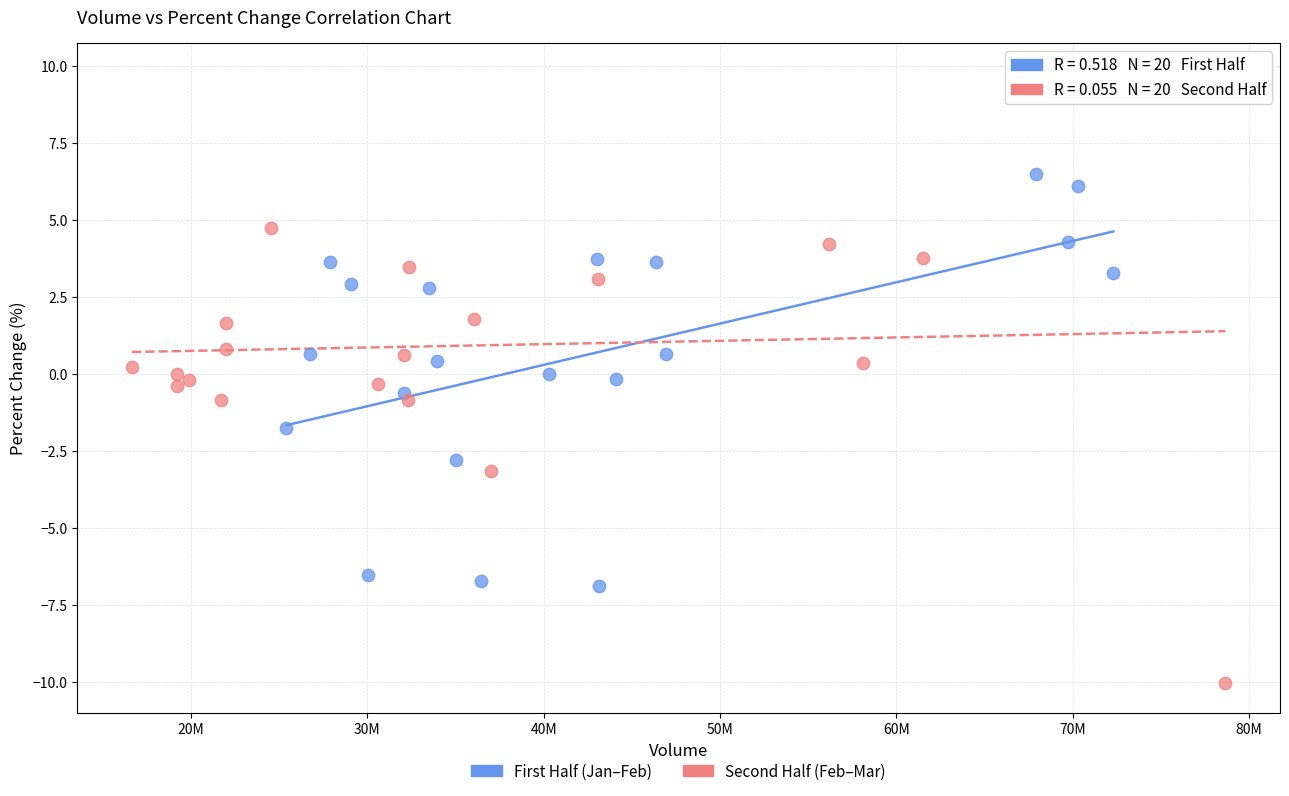

Which series reaches the maximum Y coordinate?

Second Half (Feb–Mar)